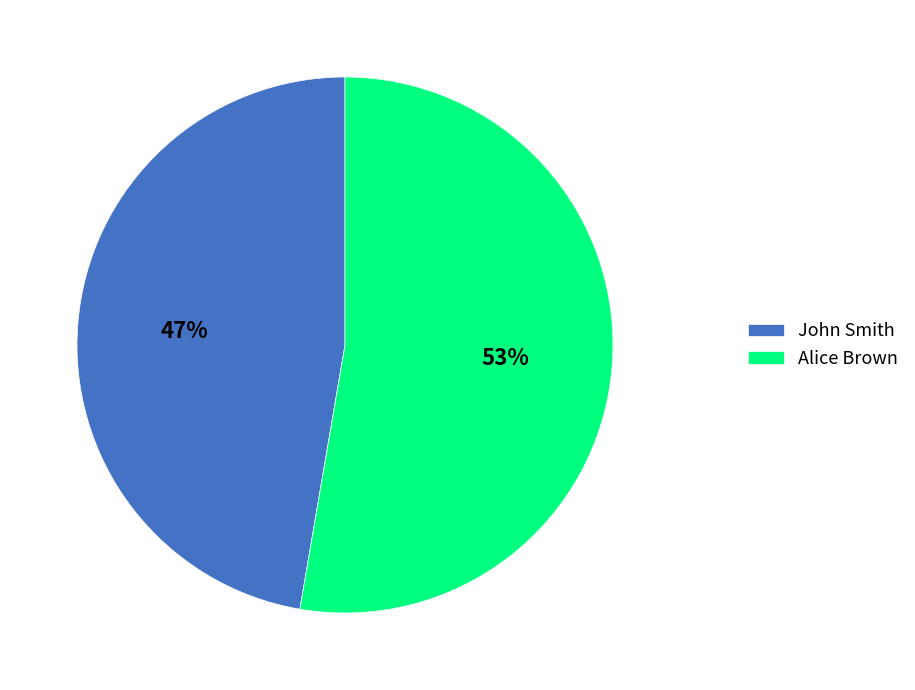

Which category has the smallest portion of the pie?

John Smith